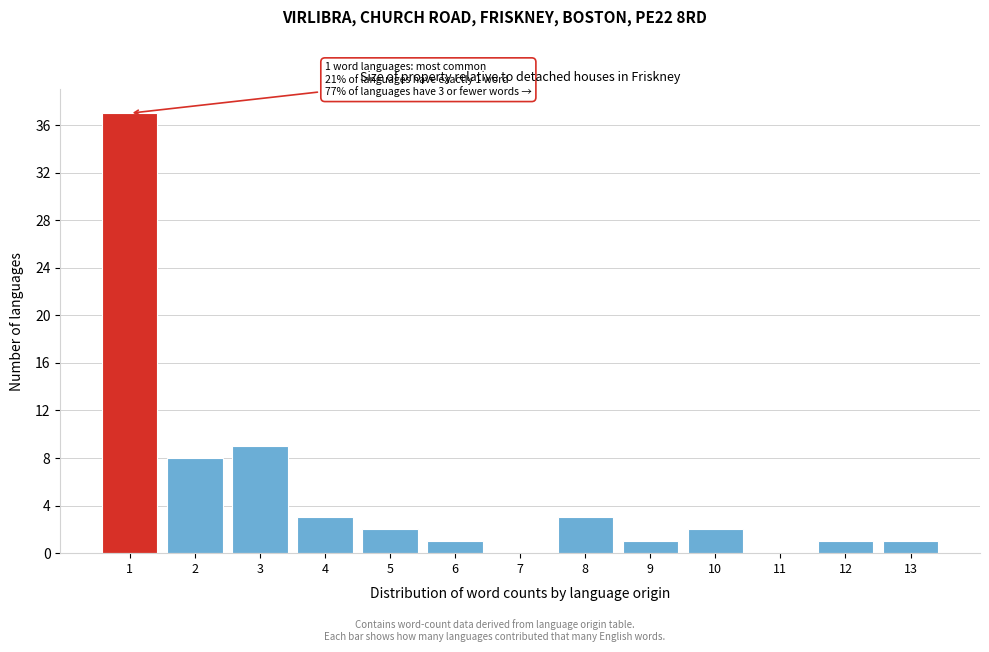

Reading left to right, extract all data points from this chart.

1=37	2=8	3=9	4=3	5=2	6=1	7=0	8=3	9=1	10=2	11=0	12=1	13=1